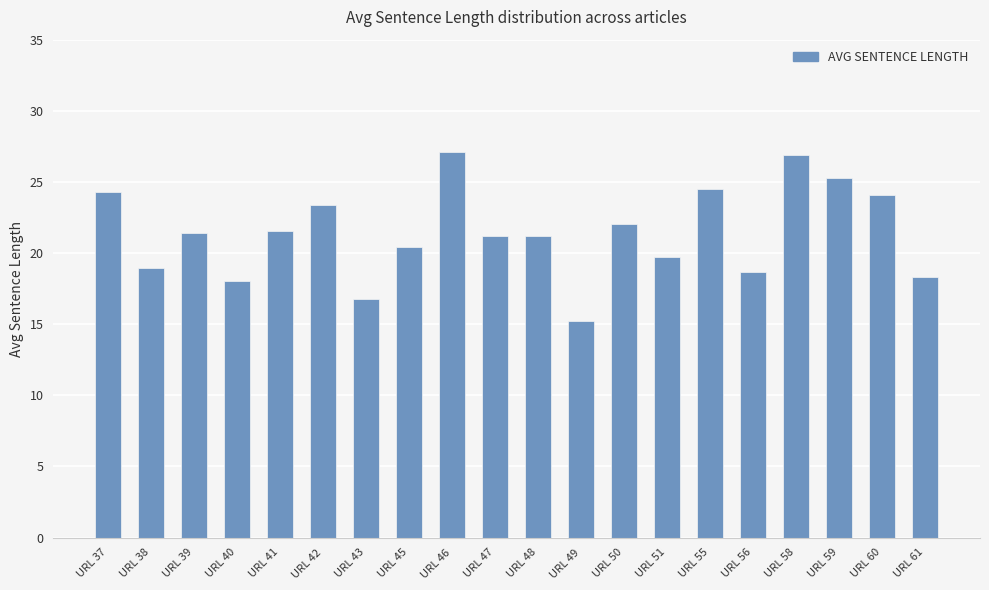

How many bars are there in total?

20